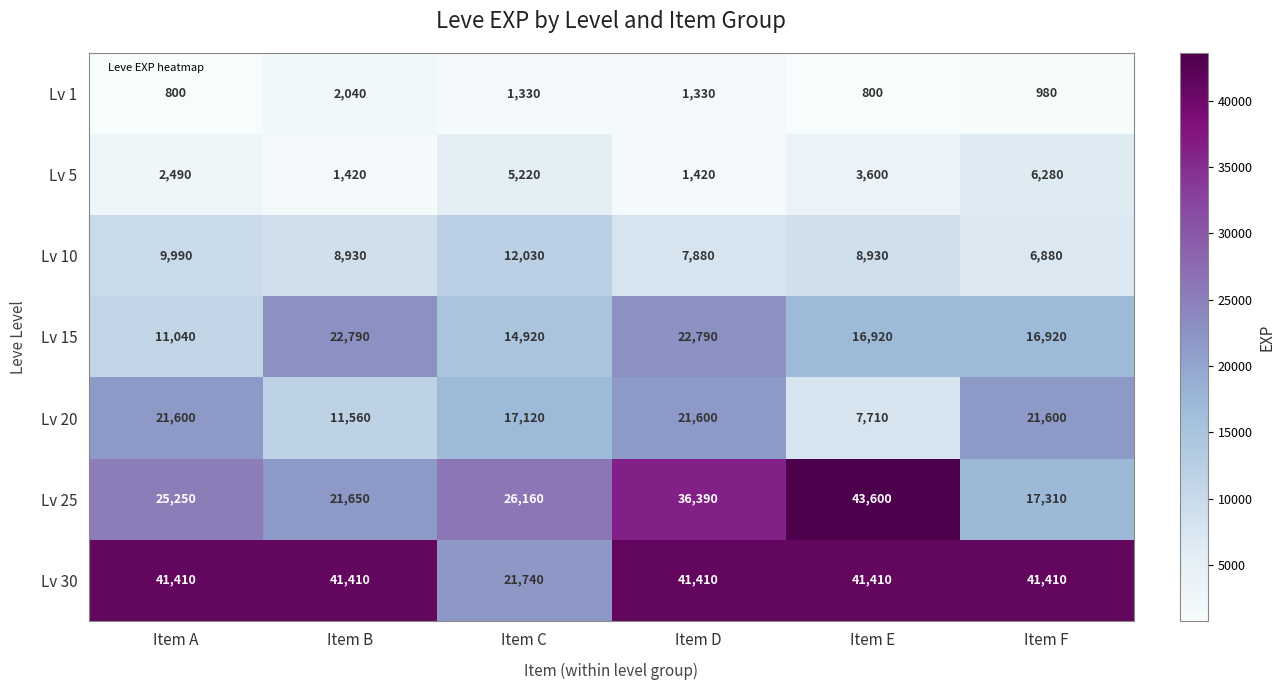

At which label does Lv 5 first exceed 3600?

Item C